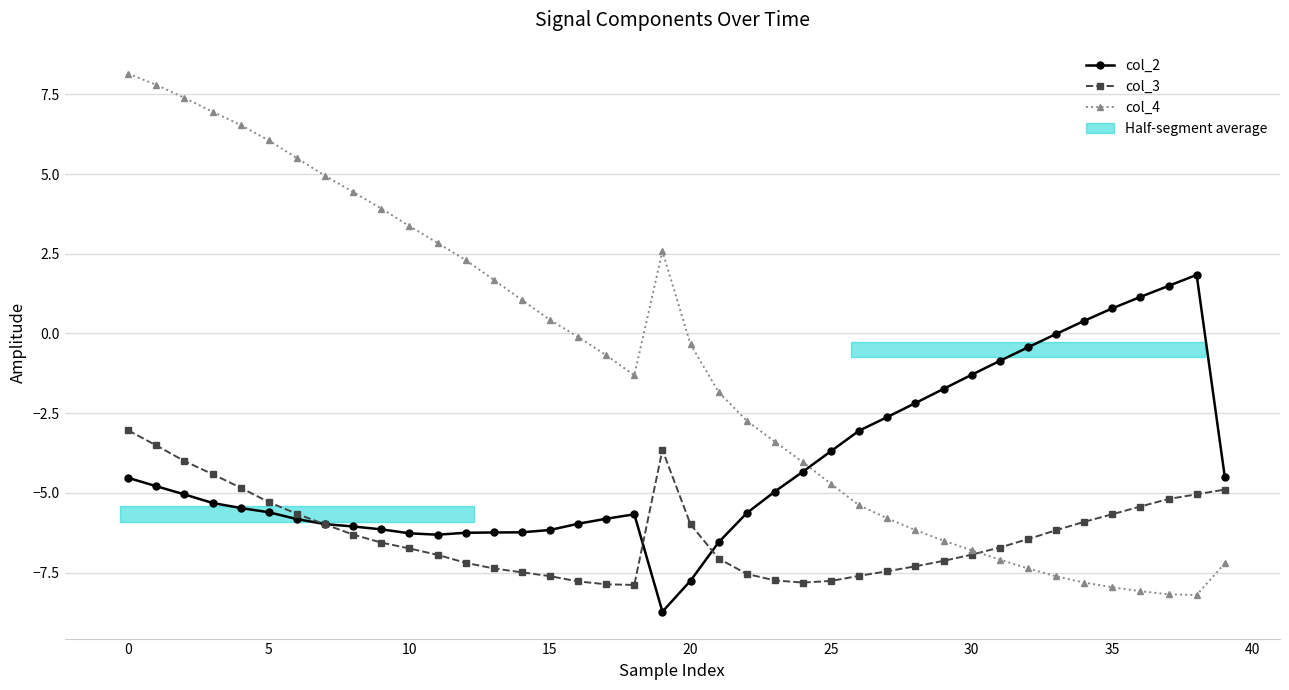

Which series changed the most between 12 and 32?

col_4